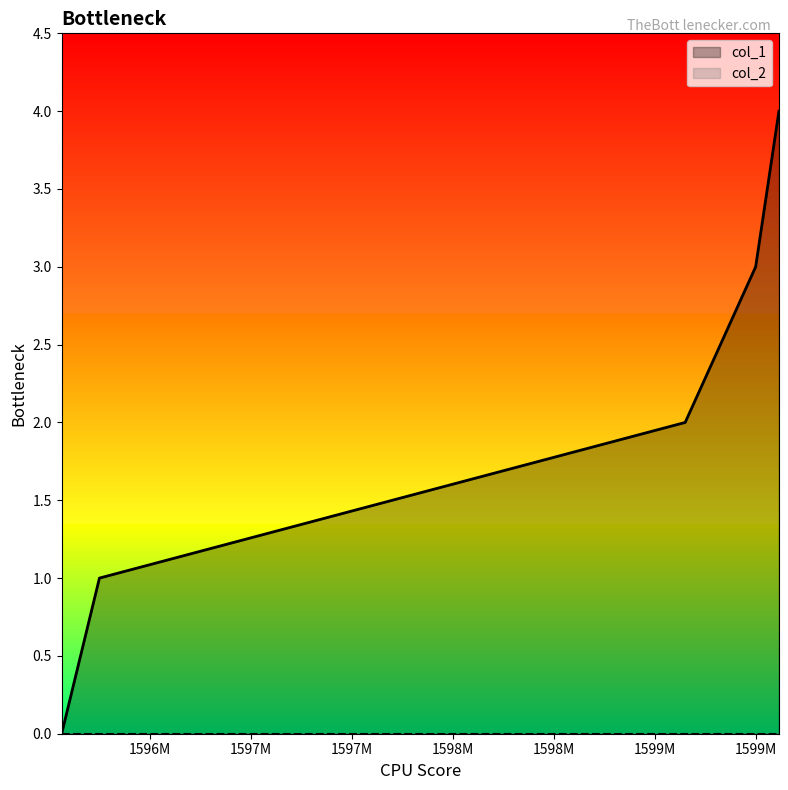

List the labels in order of value, smallest first.

1596061432, 1596248642, 1599150471, 1599499639, 1599614963